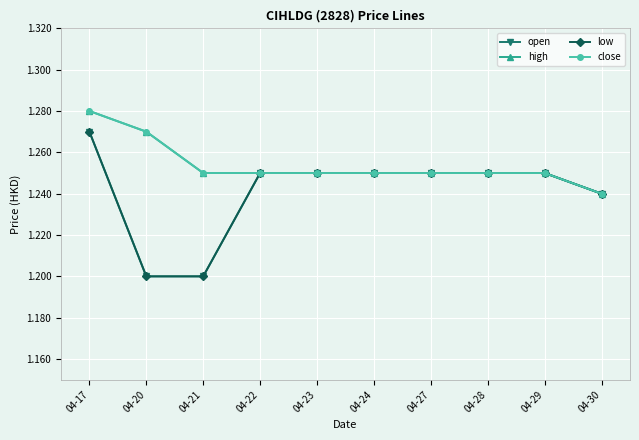

Does the chart have visible grid lines?

Yes